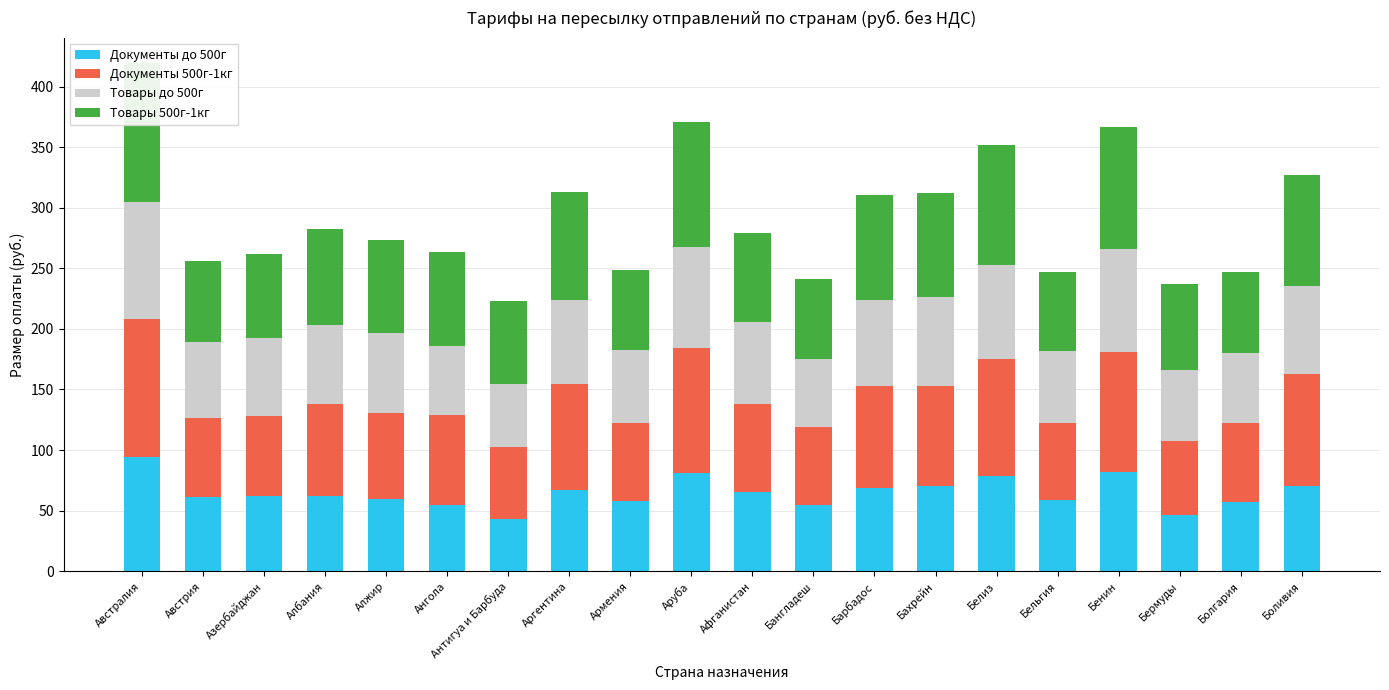

The Документы до 500г series shows 62.2 at Албания. True or false?

True